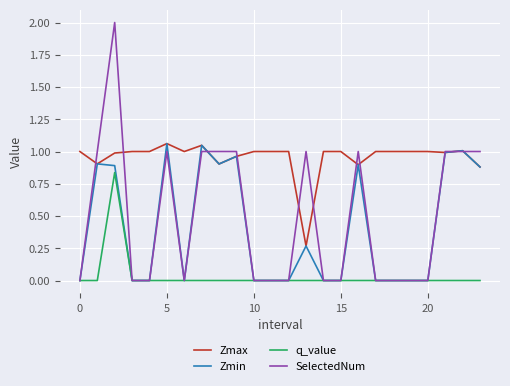

True or false: Zmax and q_value intersect in this chart.

False